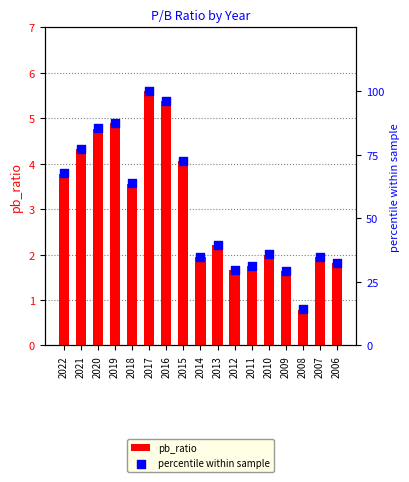

Which series has the largest total across all categories?

percentile within sample